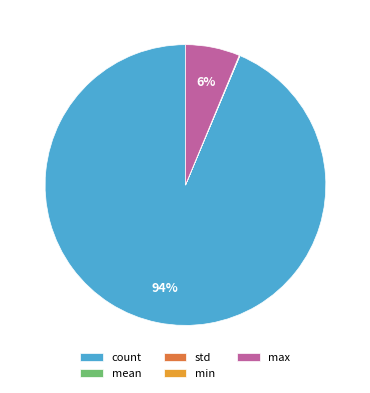

To the nearest percent, what is the difference between the largest and smallest slice percentages?

94%